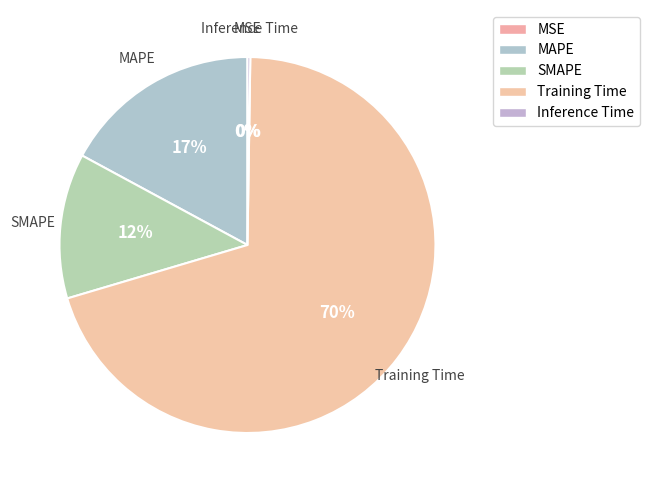

What is the total percentage of MSE and MAPE?

17.1%